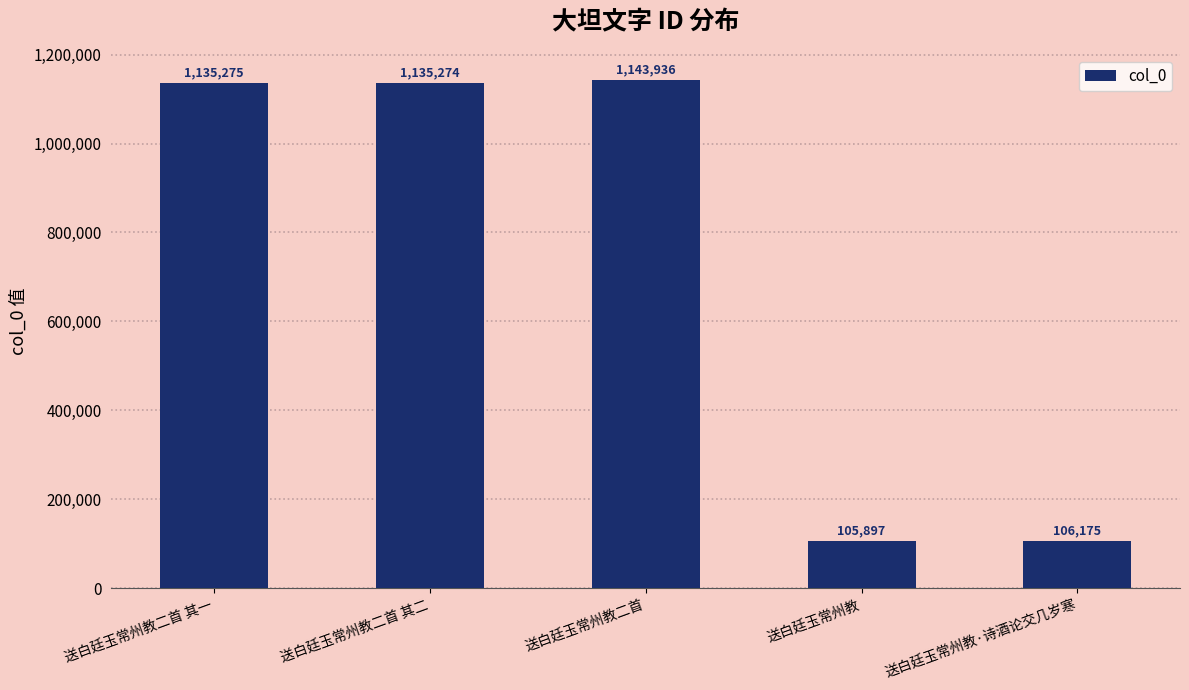

How many data points are less than 1135274?

2